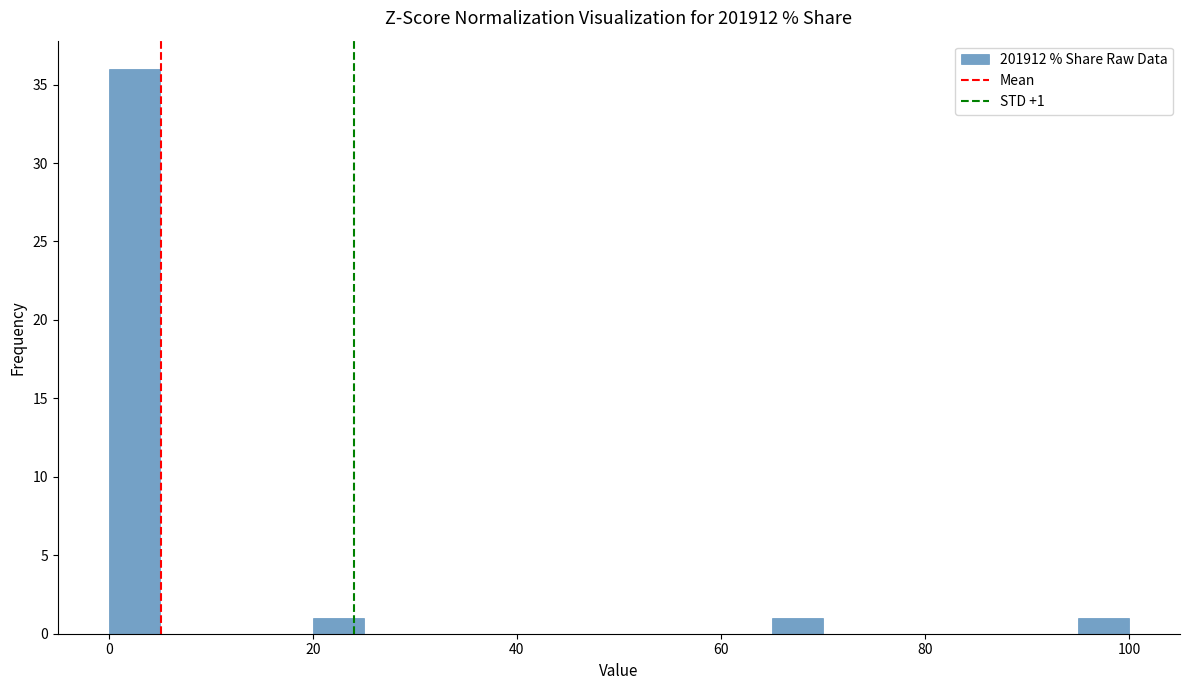

Read against the x-axis, roughly where is the centre of the tallest bar?

2